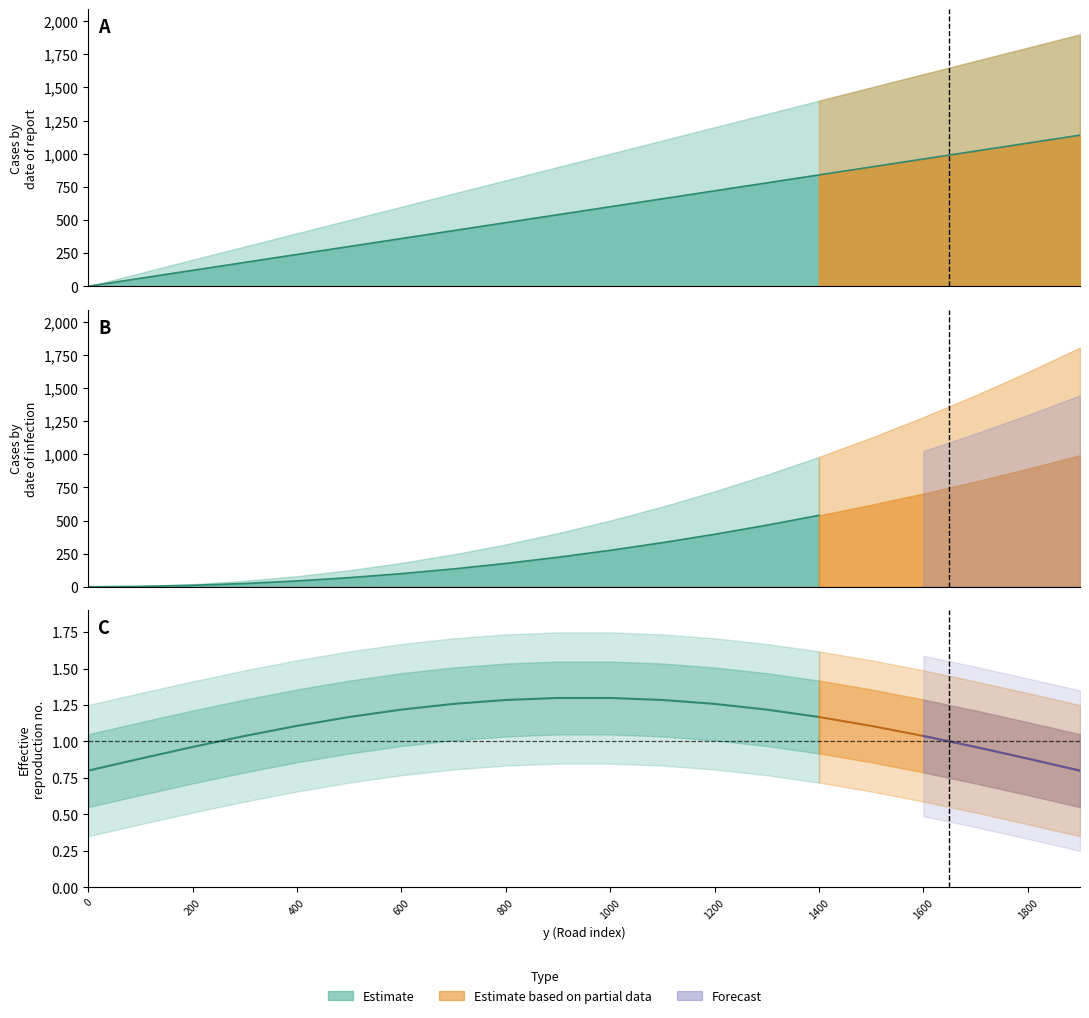

Between 1100 and 700, which is larger?

1100